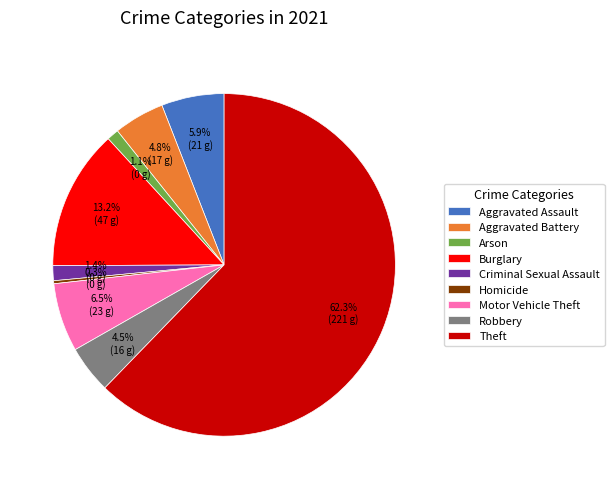

Combined, do Aggravated Battery and Robbery account for over 50%?

No